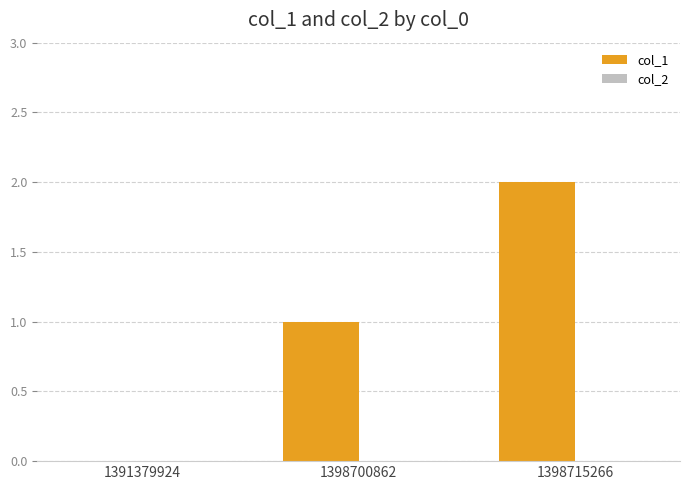

What is the change in value from 1391379924 to 1398700862?

+1